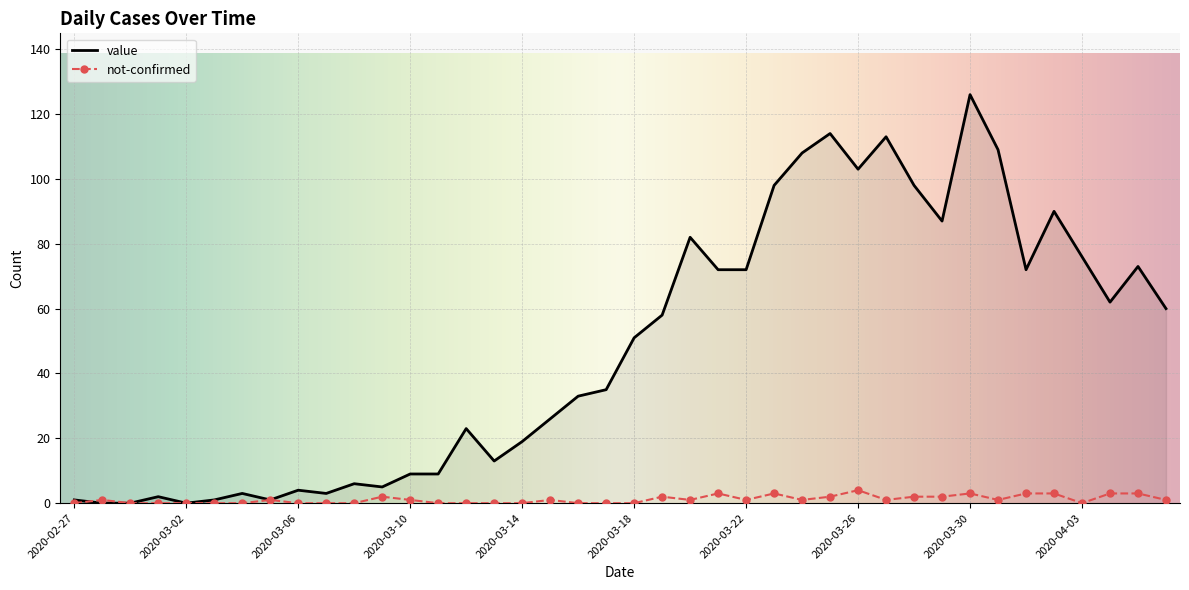

Which series has the largest total across all categories?

value